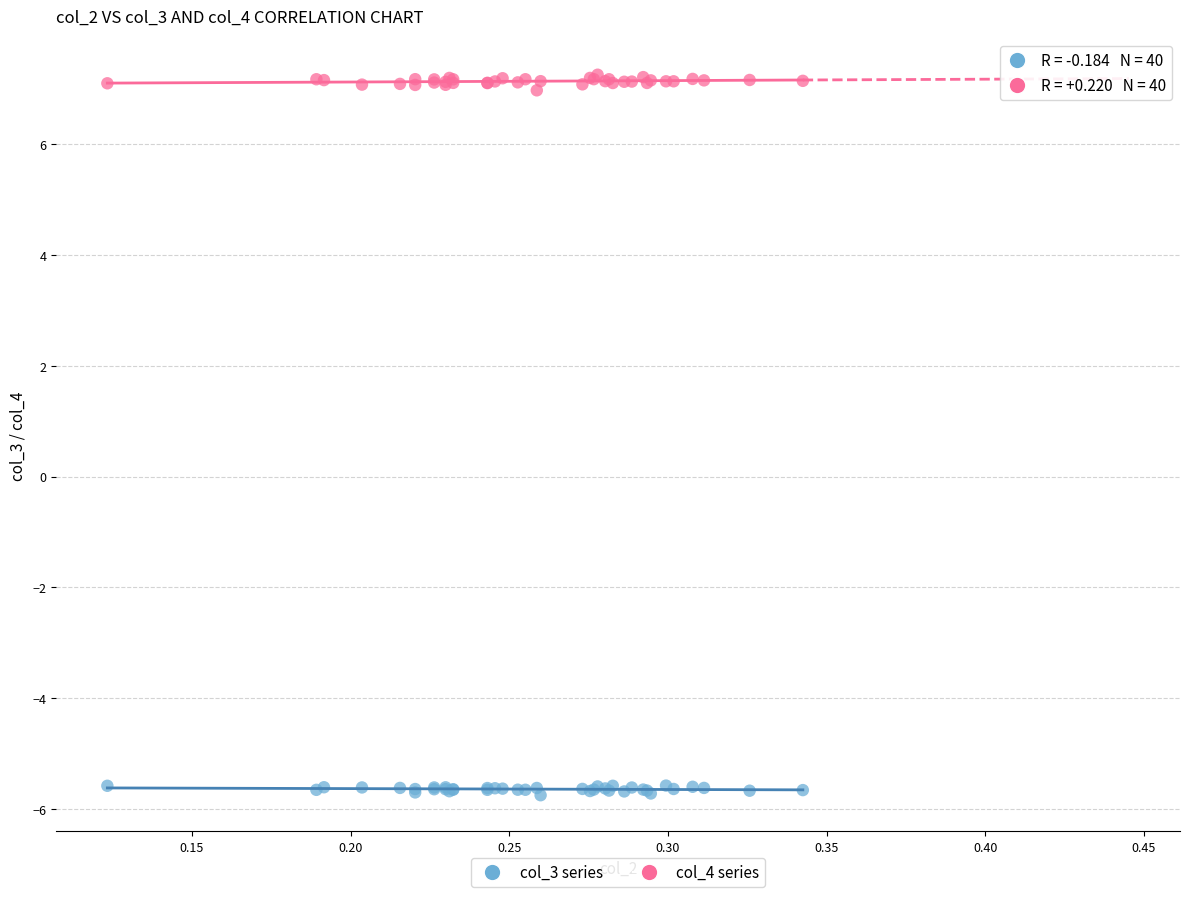

Which series reaches the minimum Y coordinate?

col_3 series